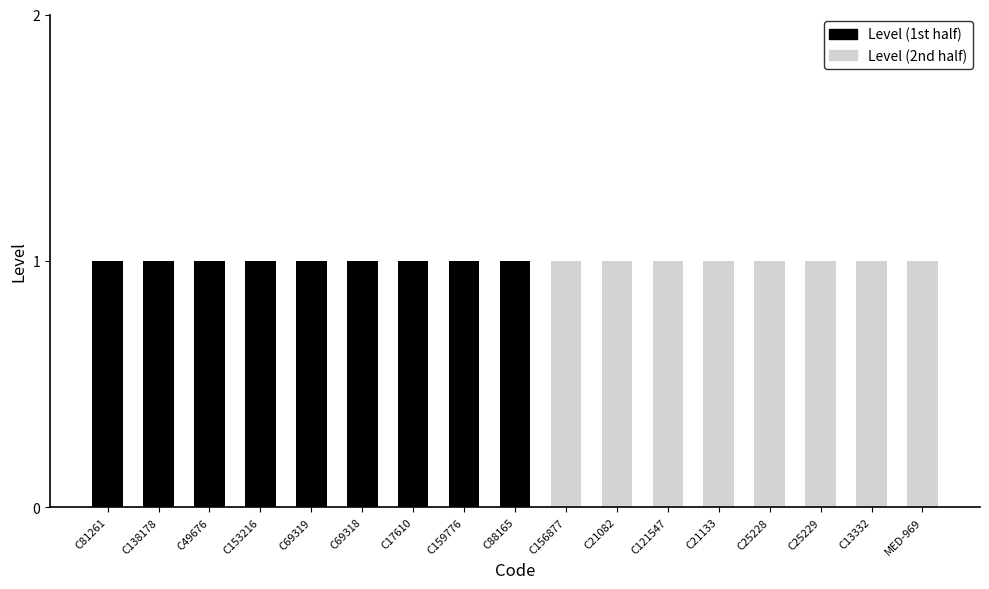

True or false: Level (1st half) has a value of 0 at C21082.

True